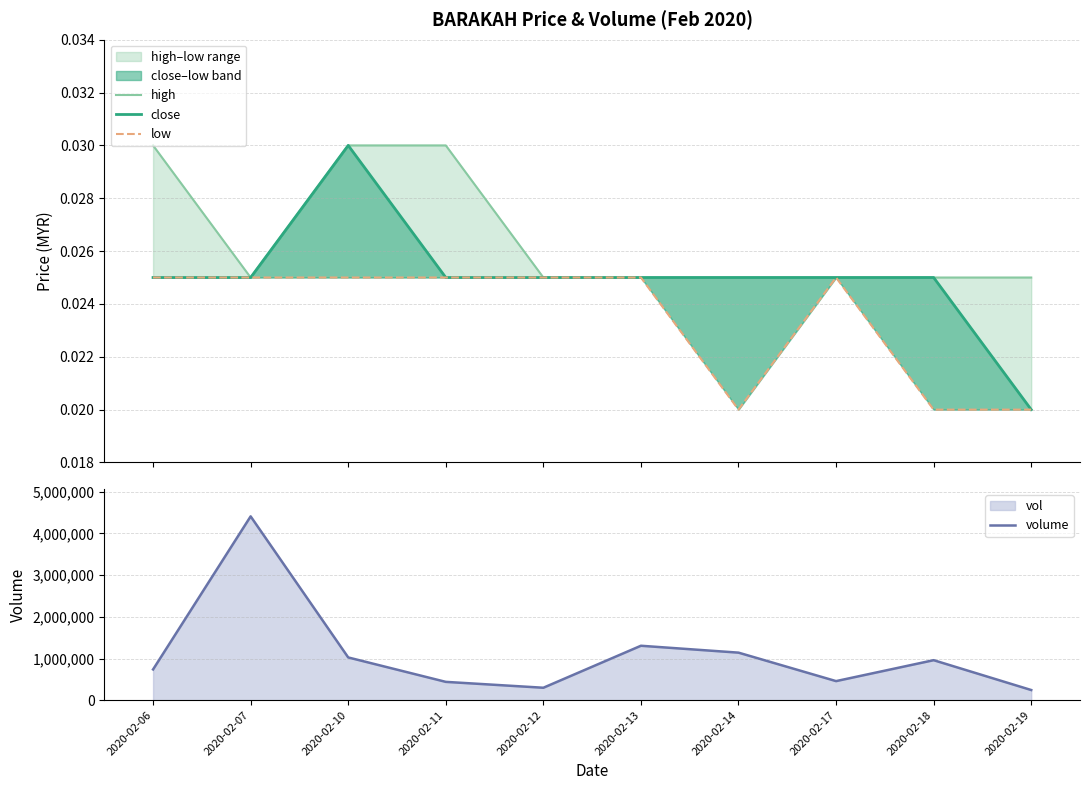

The value of close at 2020-02-13 is 0.0. True or false?

False